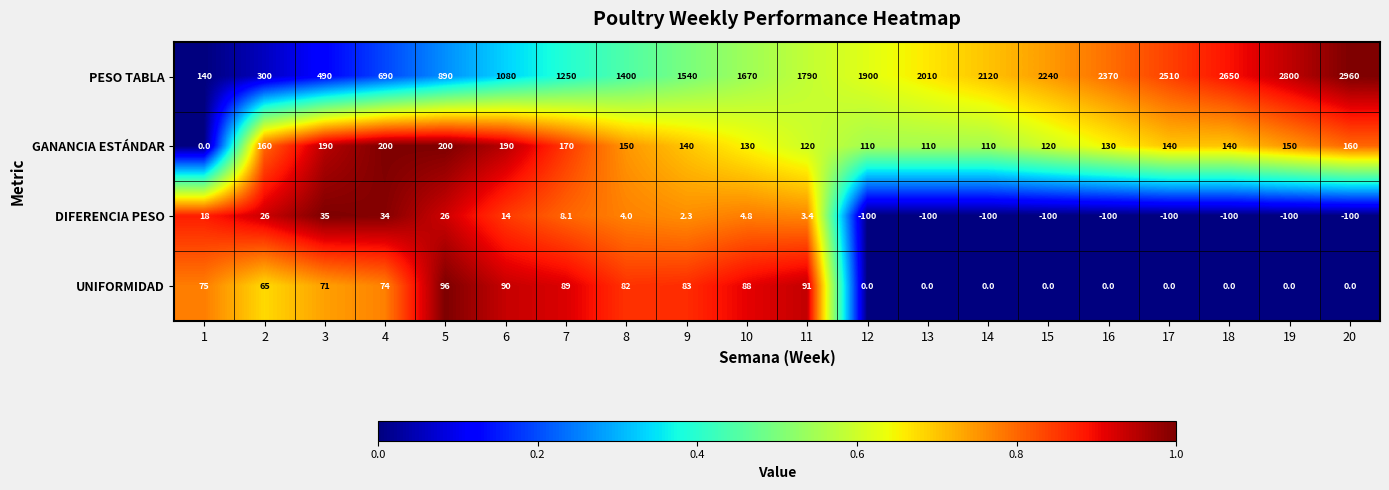

At which category is the sum across all series the highest?

20